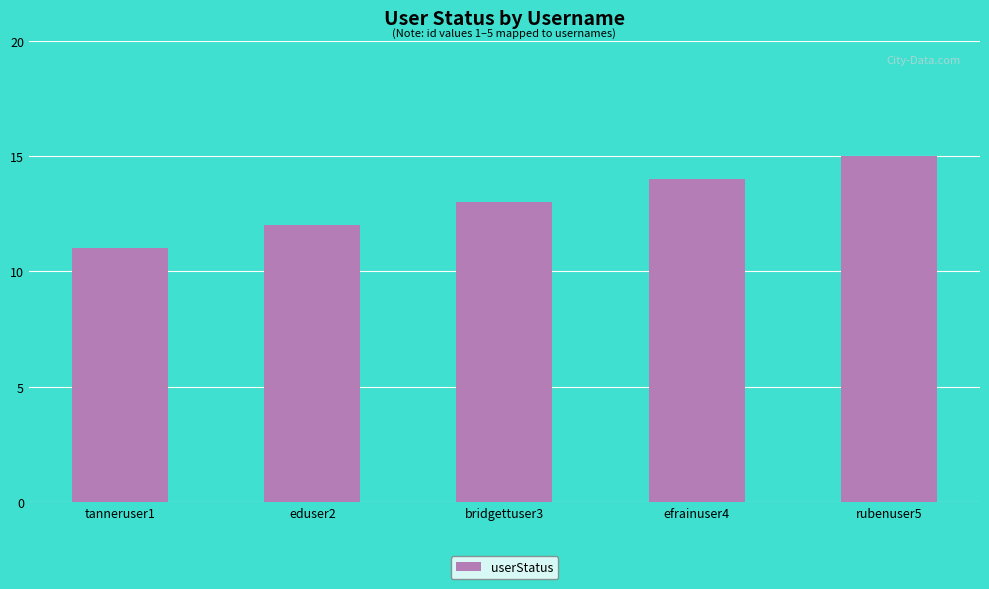

Reading right to left, transcribe all the data shown in this chart.

rubenuser5=15	efrainuser4=14	bridgettuser3=13	eduser2=12	tanneruser1=11